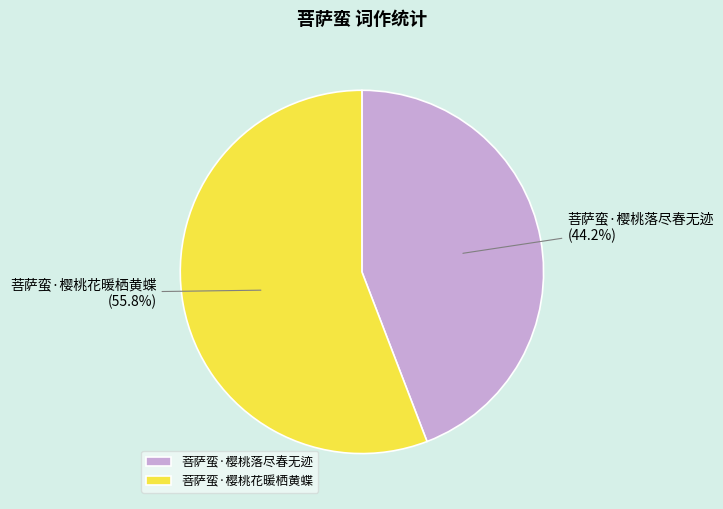

Approximately how many times larger is the value at 菩萨蛮·樱桃落尽春无迹 compared to 菩萨蛮·樱桃花暖栖黄蝶?

0.8